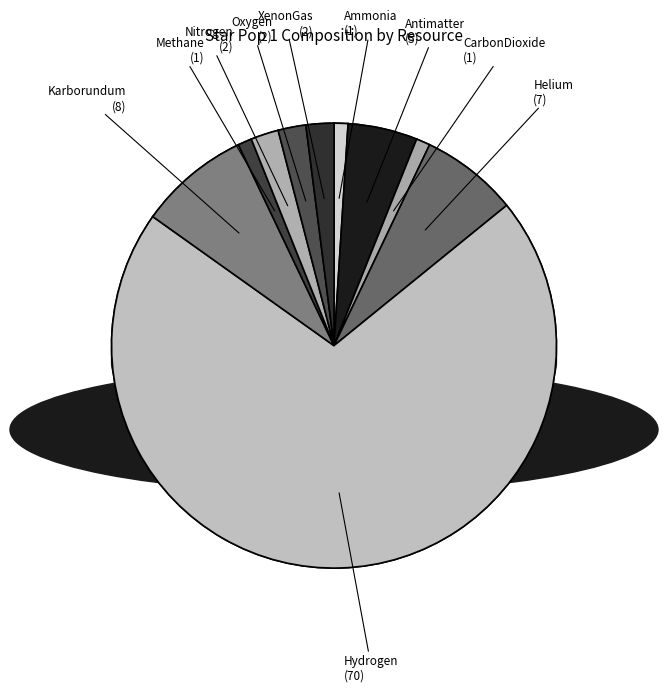

What percentage do Oxygen and CarbonDioxide together represent?

3.0%